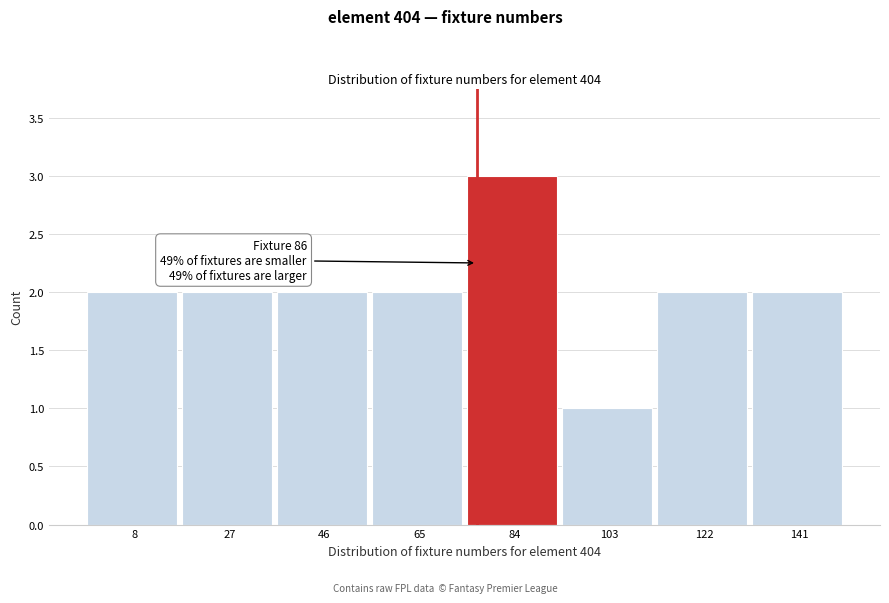

Reading left to right, list all the values displayed in this chart.

2	2	2	2	3	1	2	2